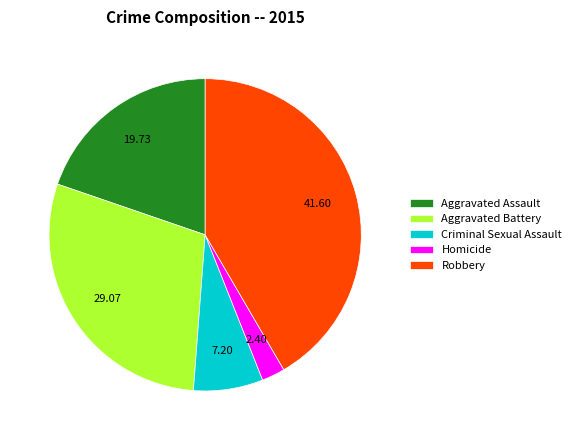

Rank the categories by value from lowest to highest.

Homicide, Criminal Sexual Assault, Aggravated Assault, Aggravated Battery, Robbery